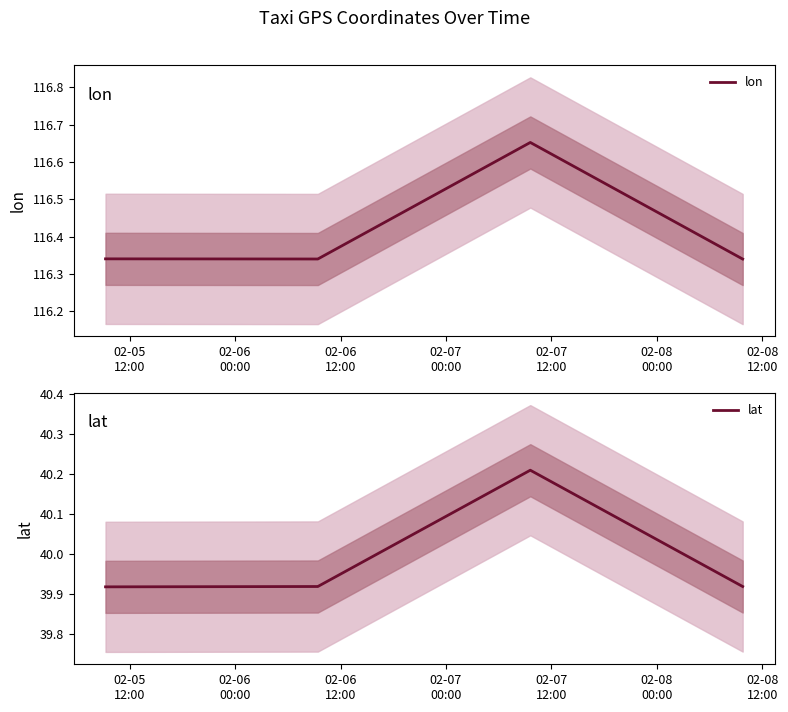

What position from the left is 02-06
00:00?

2